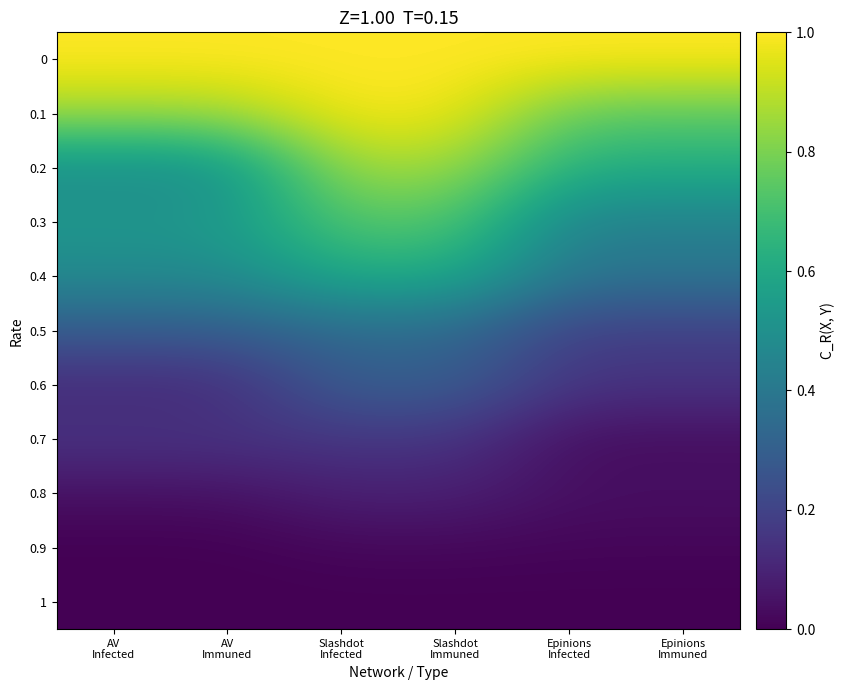

Which has a higher value, AV
Infected or AV
Immuned?

AV
Infected